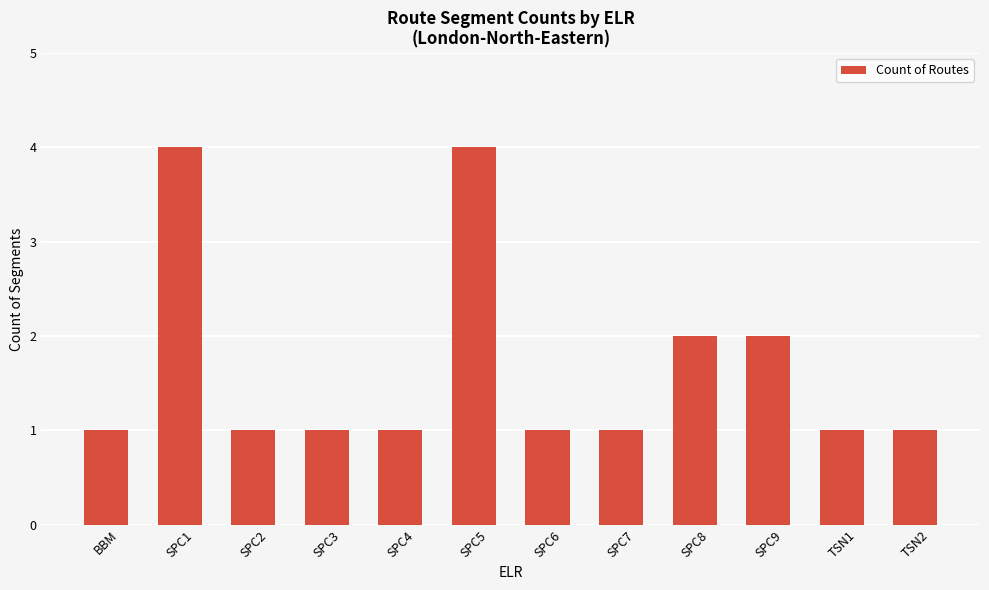

What is the difference between the maximum and minimum values?

3